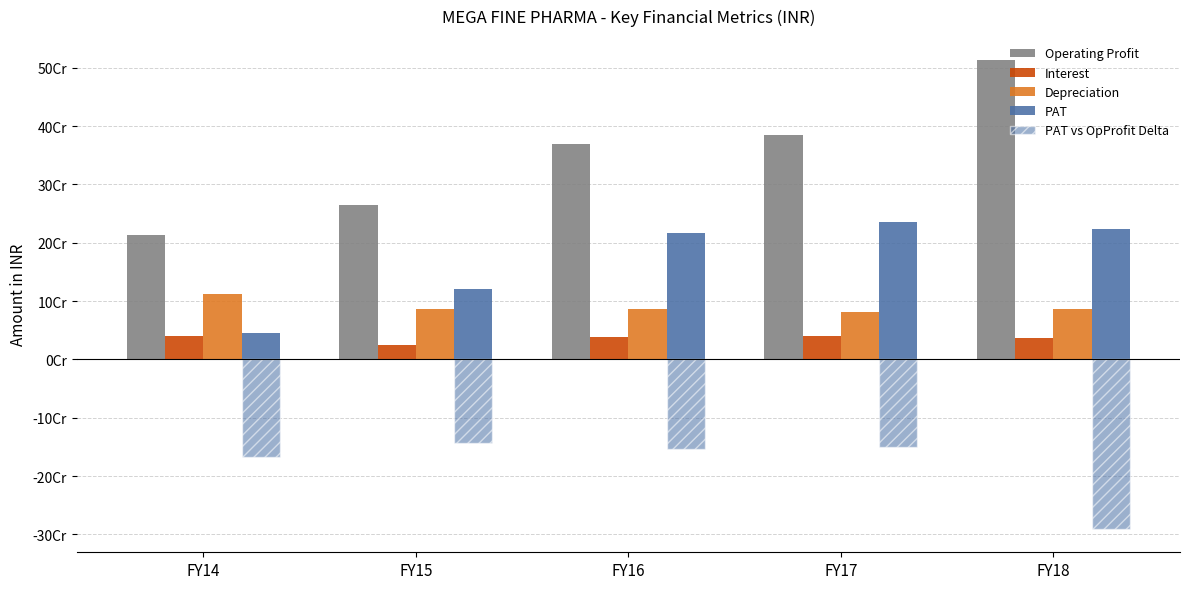

Are the bars grouped side by side (vs. stacked)?

Yes